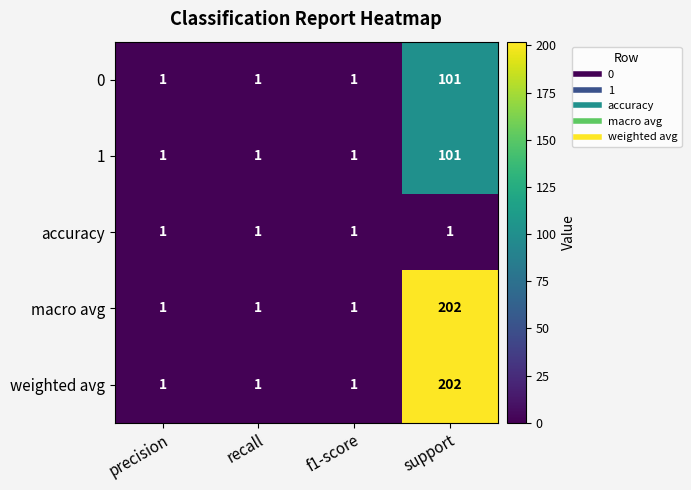

True or false: weighted avg has a value of 1 at recall.

True